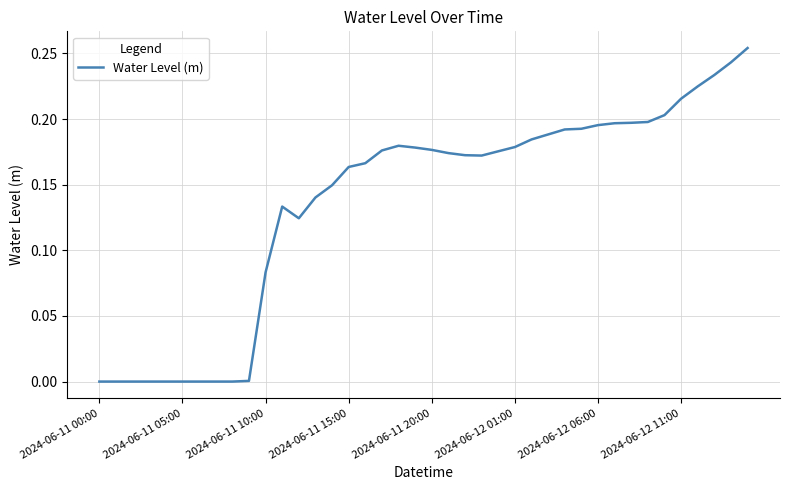

Does the chart have visible grid lines?

Yes